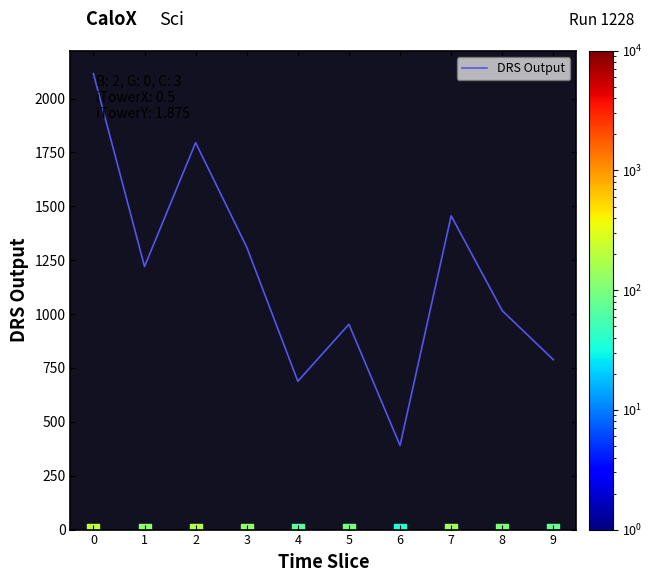

What is the change in value from 0 to 2?

-320.5